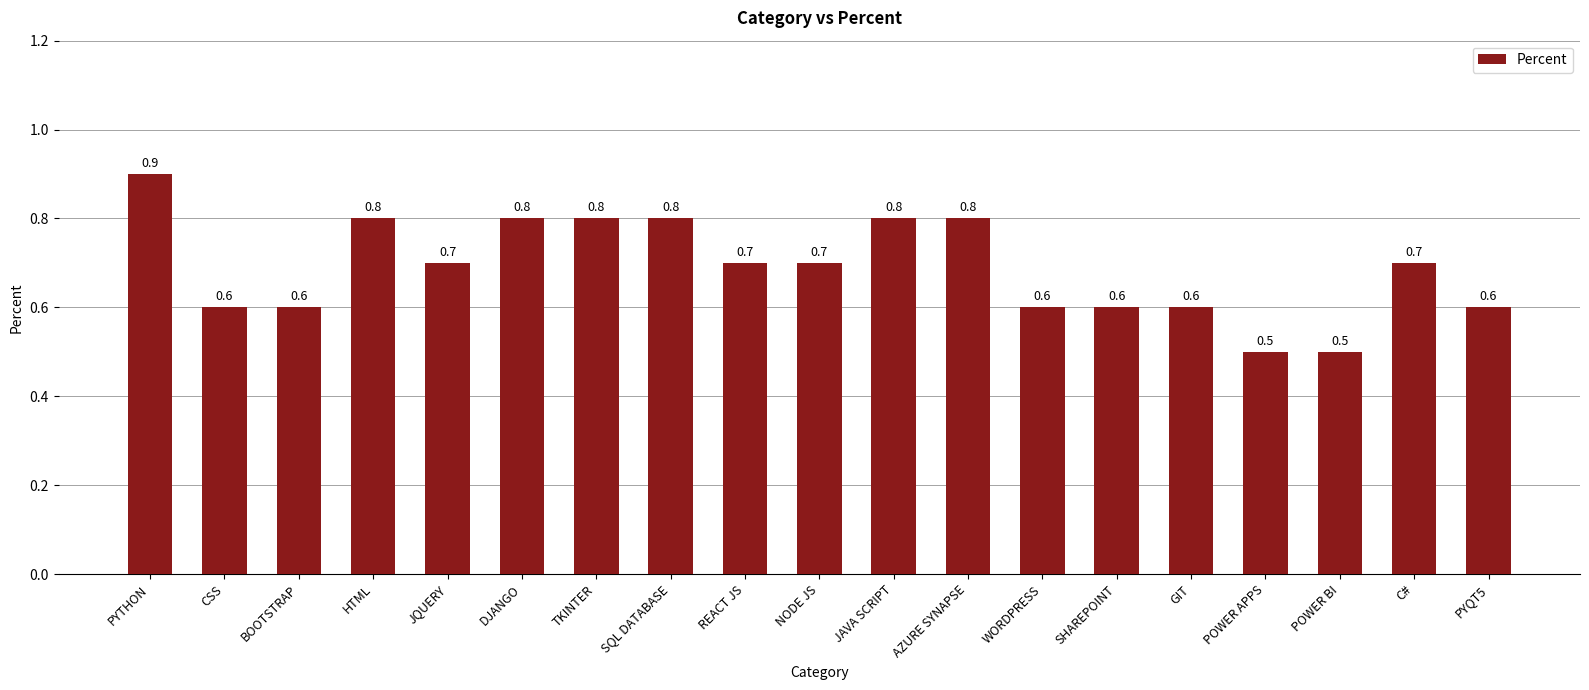

Reading left to right, extract all data points from this chart.

PYTHON=0.9	CSS=0.6	BOOTSTRAP=0.6	HTML=0.8	JQUERY=0.7	DJANGO=0.8	TKINTER=0.8	SQL DATABASE=0.8	REACT JS=0.7	NODE JS=0.7	JAVA SCRIPT=0.8	AZURE SYNAPSE=0.8	WORDPRESS=0.6	SHAREPOINT=0.6	GIT=0.6	POWER APPS=0.5	POWER BI=0.5	C#=0.7	PYQT5=0.6